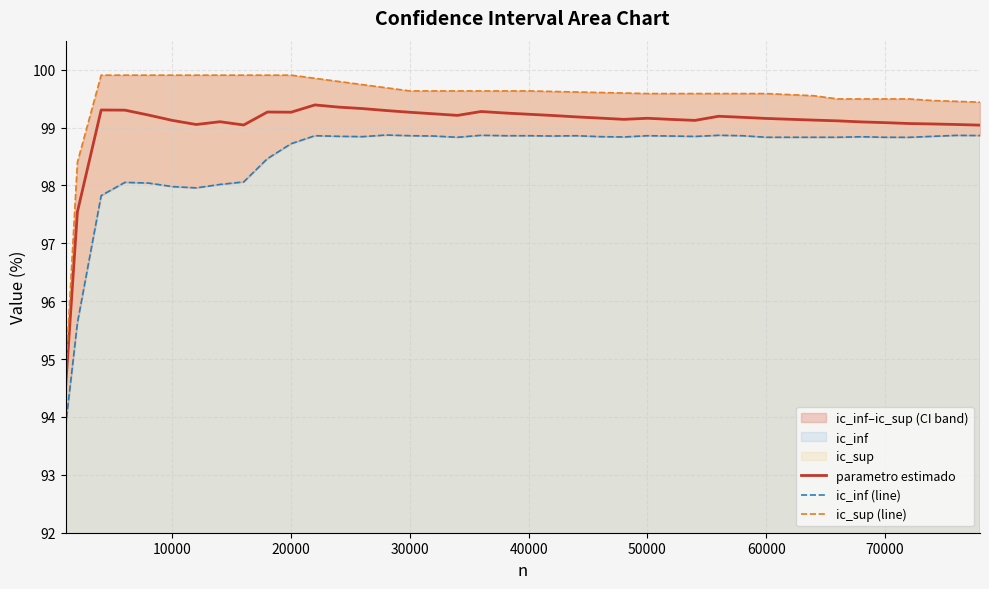

What is the minimum value for parametro estimado?

94.5